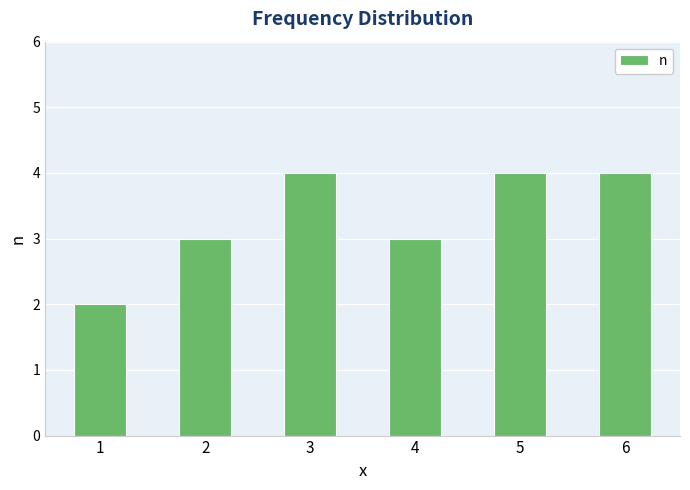

True or false: the data shows 3 at 1.

False